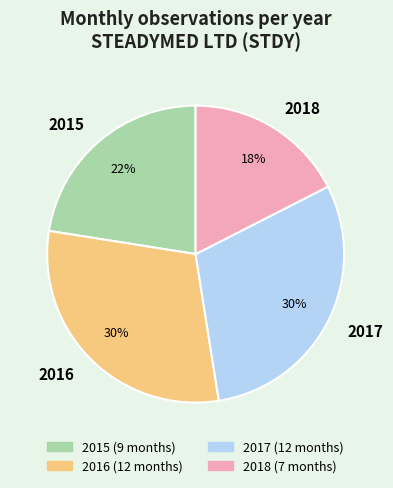

Do 2015 and 2016 together represent more than half of the pie?

Yes